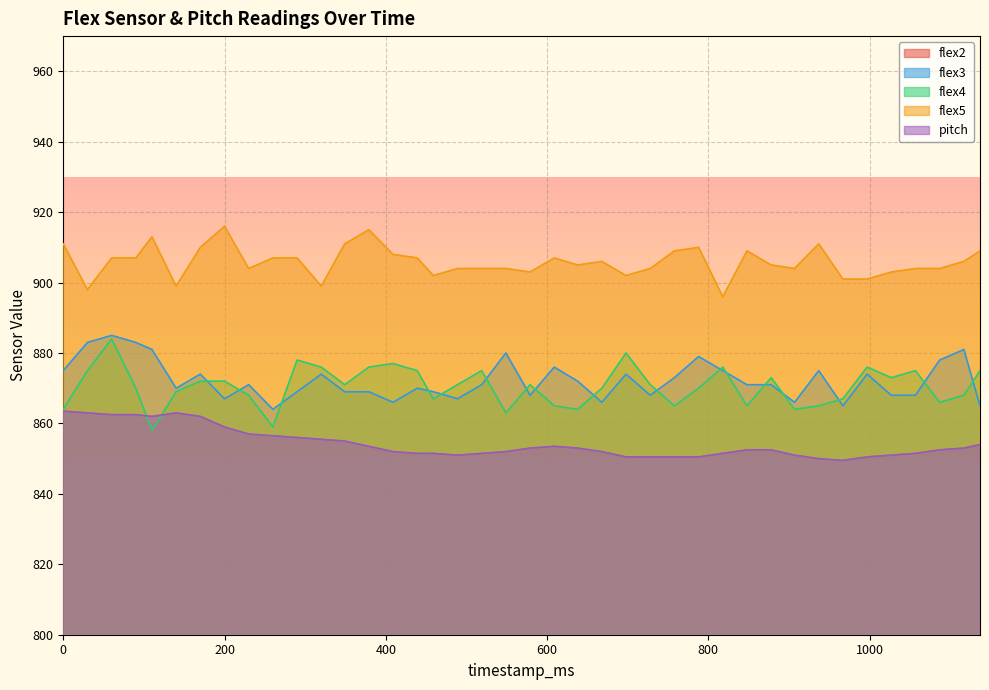

Where is flex5 nearest to the value 906?

668